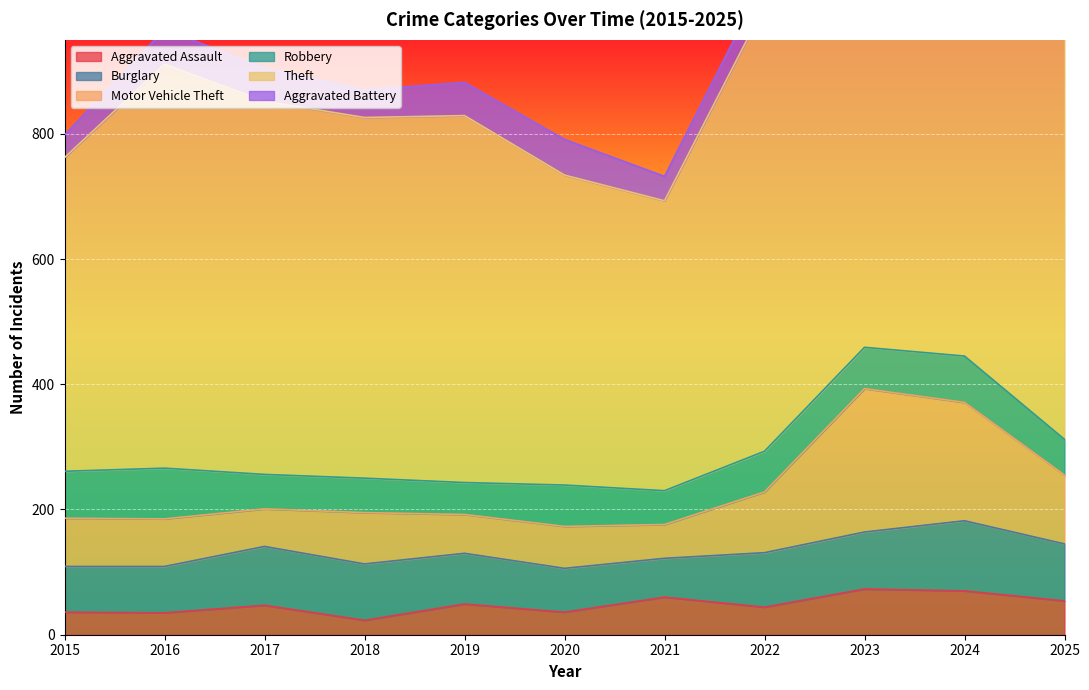

What is the total value across all series at 2017?

905